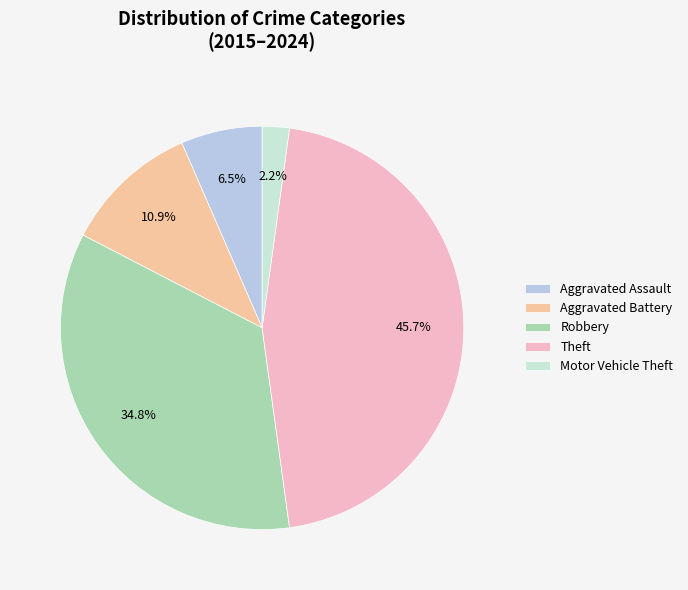

What percentage is the Motor Vehicle Theft slice, to the nearest percent?

2%